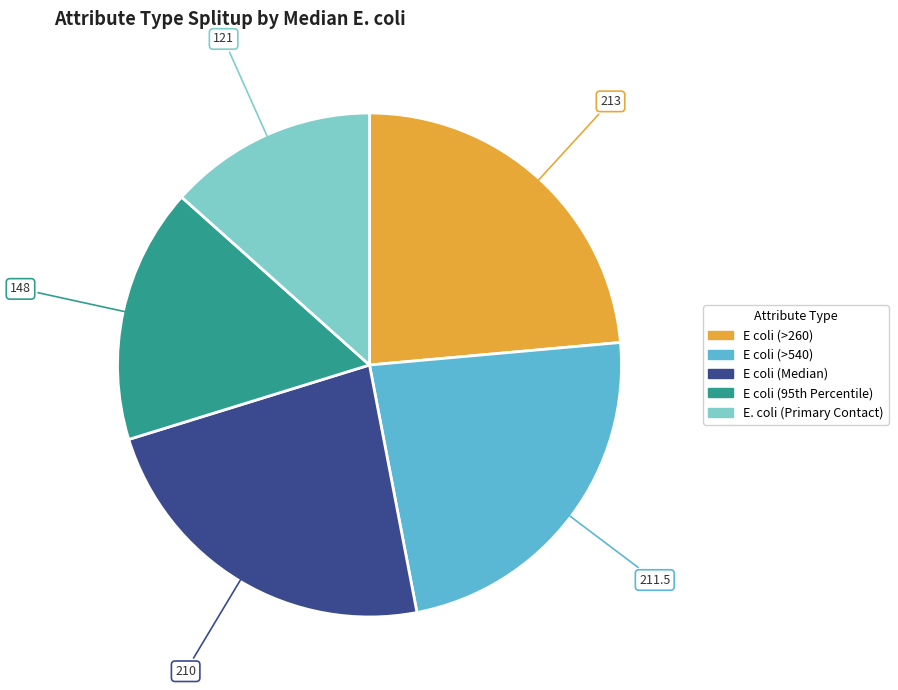

Combined, do E. coli (Primary Contact) and E coli (>260) account for over 50%?

No